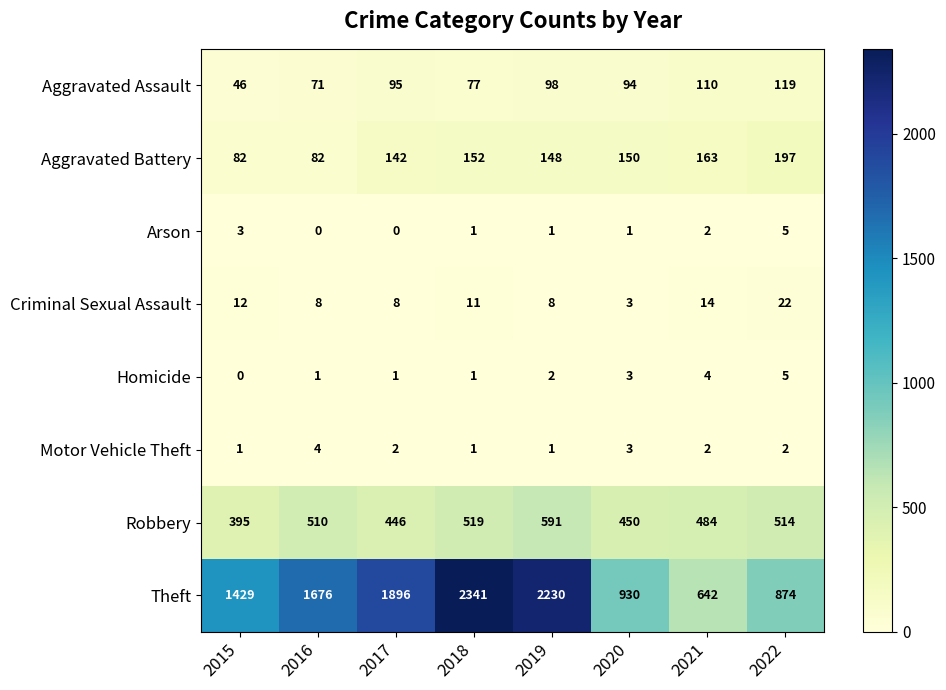

Which category has the highest value across all series?

2018